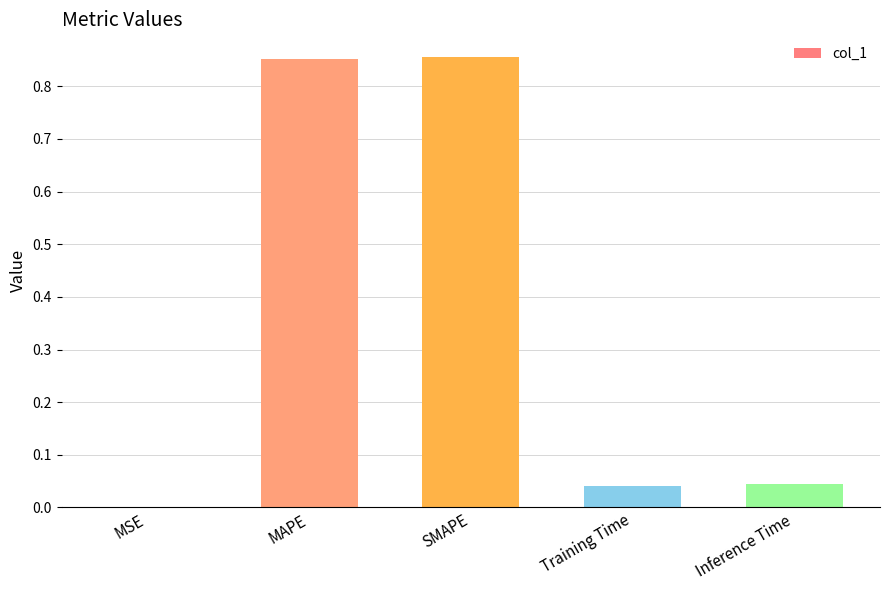

What is the sum of all values?

1.8